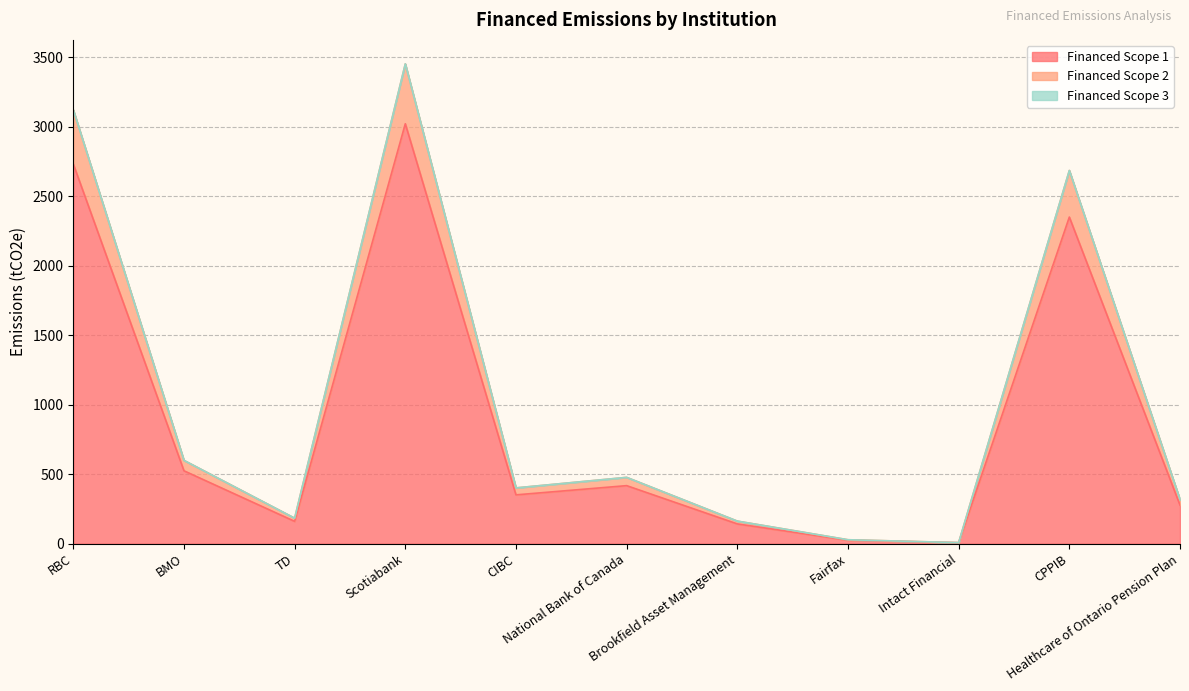

True or false: Financed Scope 1 and Financed Scope 2 intersect in this chart.

False